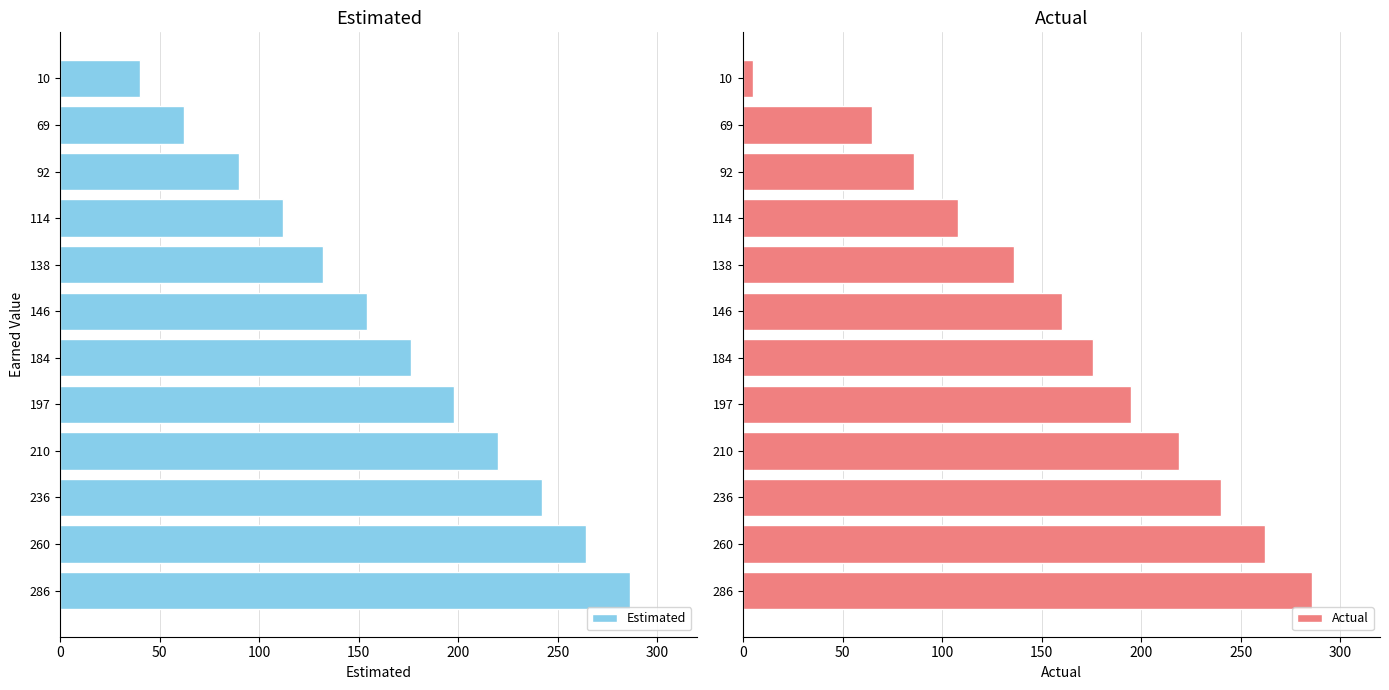

At which label is Actual closest to 145?

138